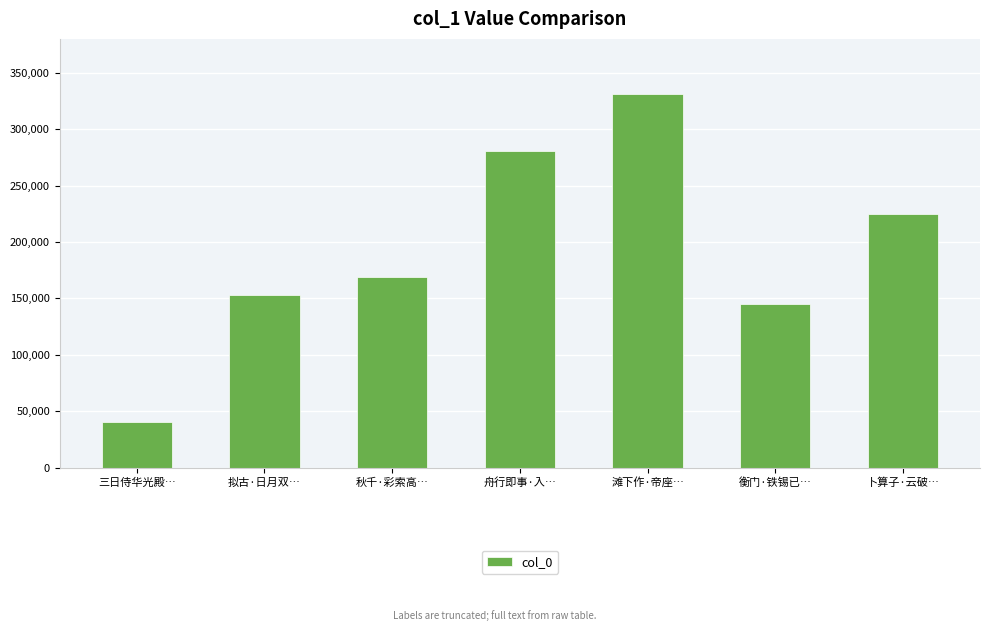

Rank the categories by value from lowest to highest.

三日侍华光殿…, 衡门·铁锡已…, 拟古·日月双…, 秋千·彩索高…, 卜算子·云破…, 舟行即事·入…, 滩下作·帝座…